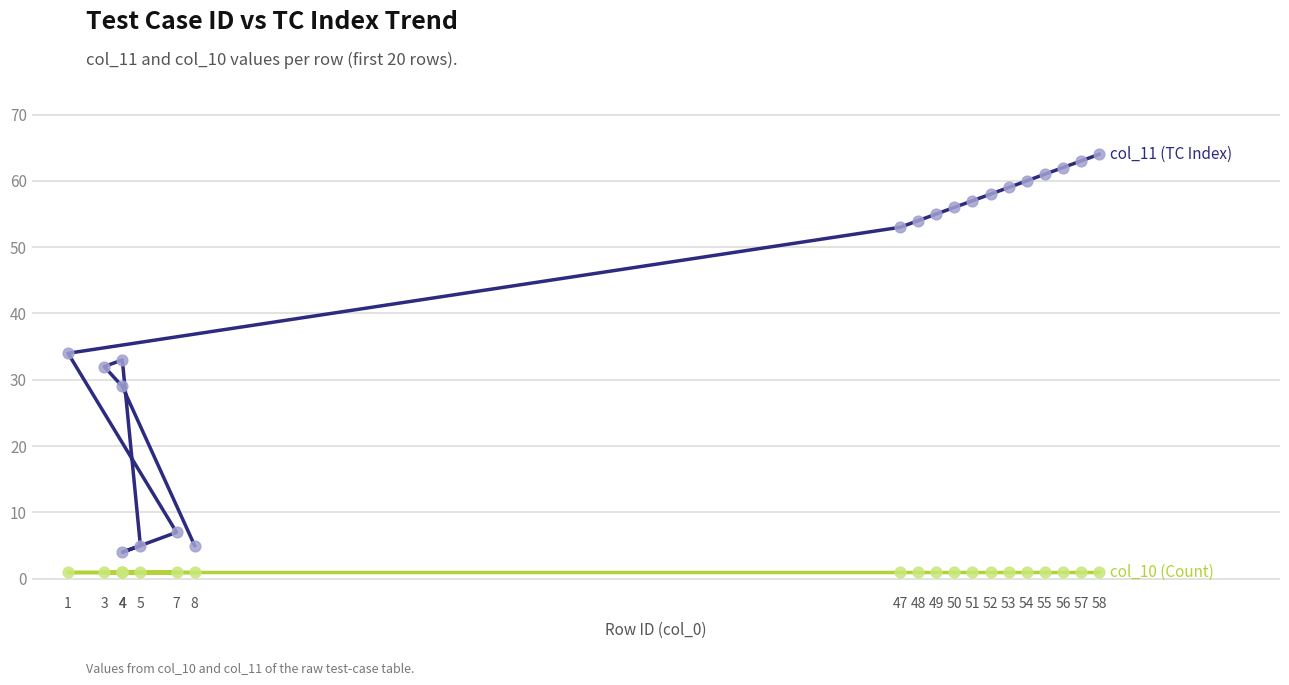

What are all the series names shown in the legend?

col_11 (TC Index), col_10 (Count)